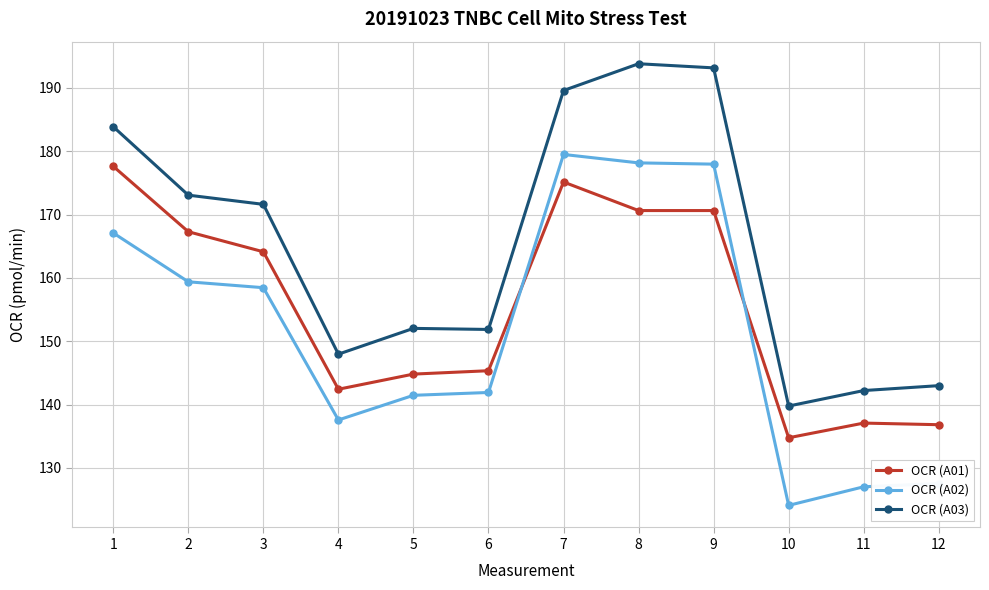

Which series has the largest total across all categories?

OCR (A03)